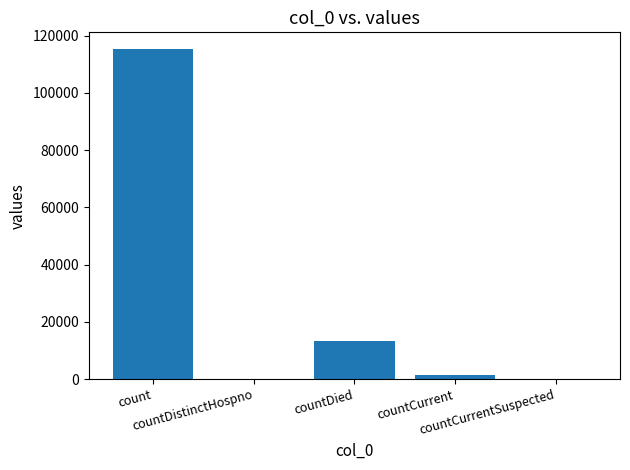

Are the bars horizontal?

No